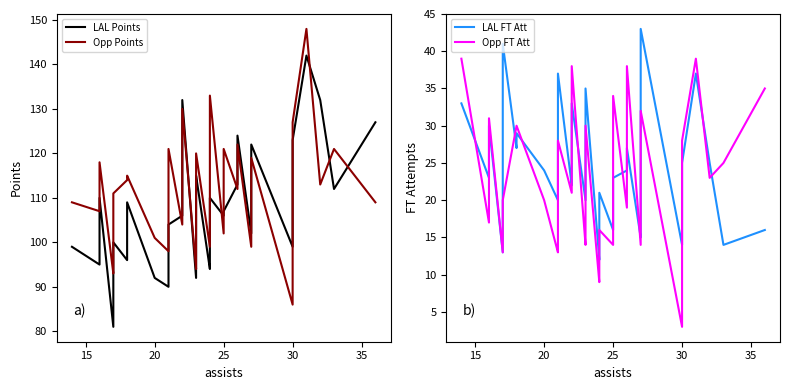

What is the lowest value of the LAL Points series?

81